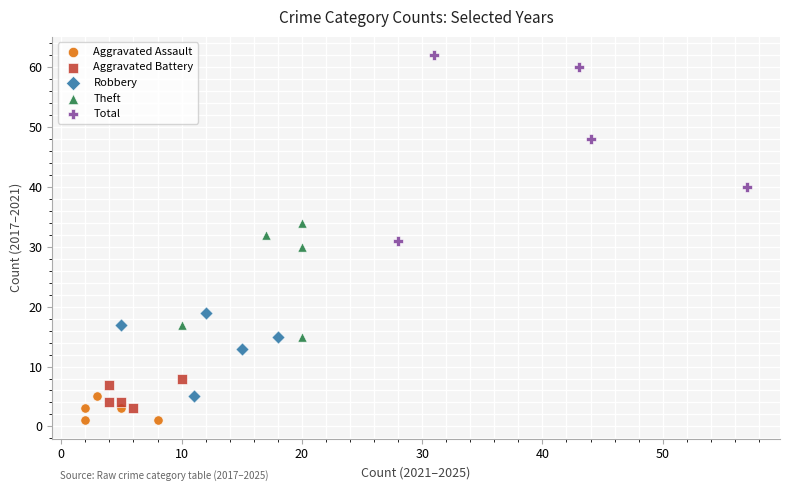

Which series has the largest Y range (max minus min)?

Total